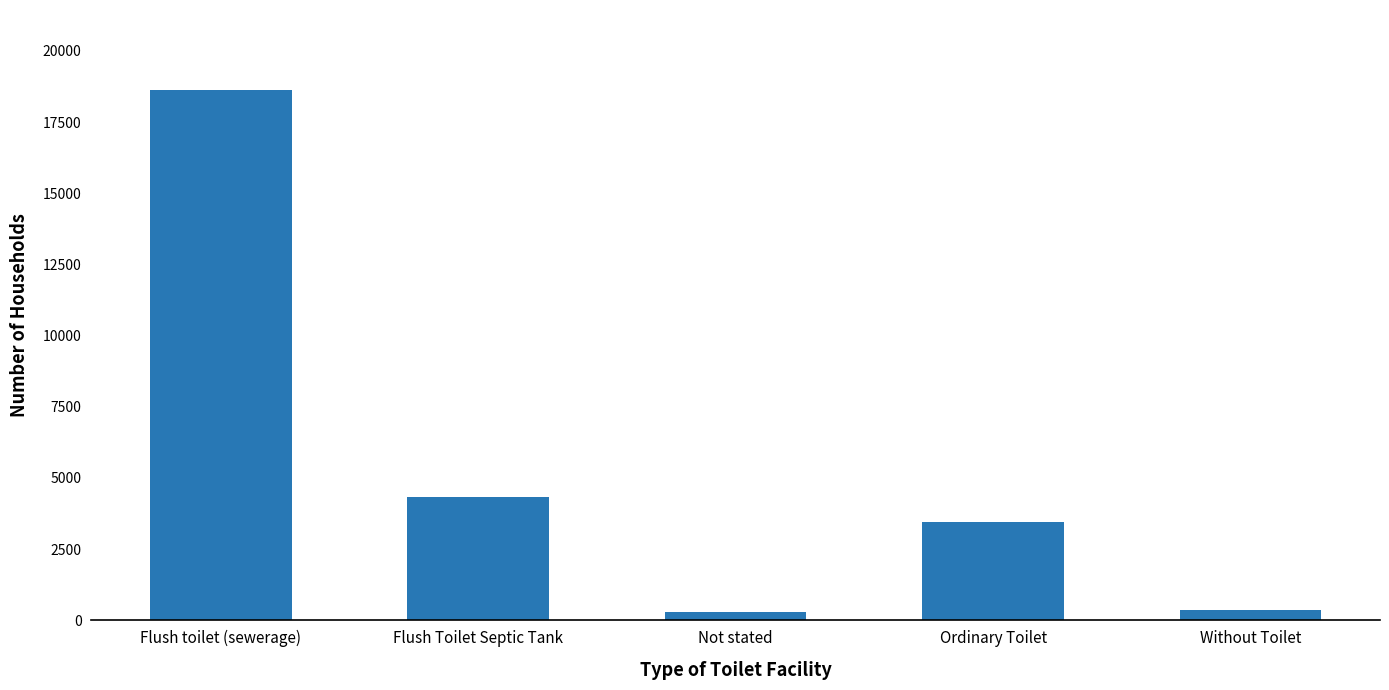

What is the label of the 4th bar from the left?

Ordinary Toilet